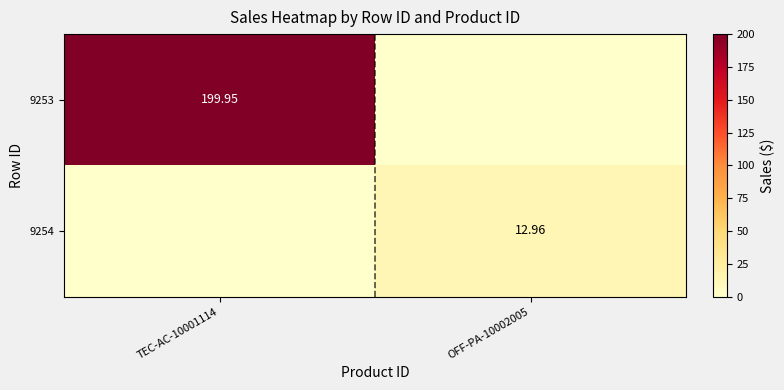

How many values in the 9254 series are below 12?

1